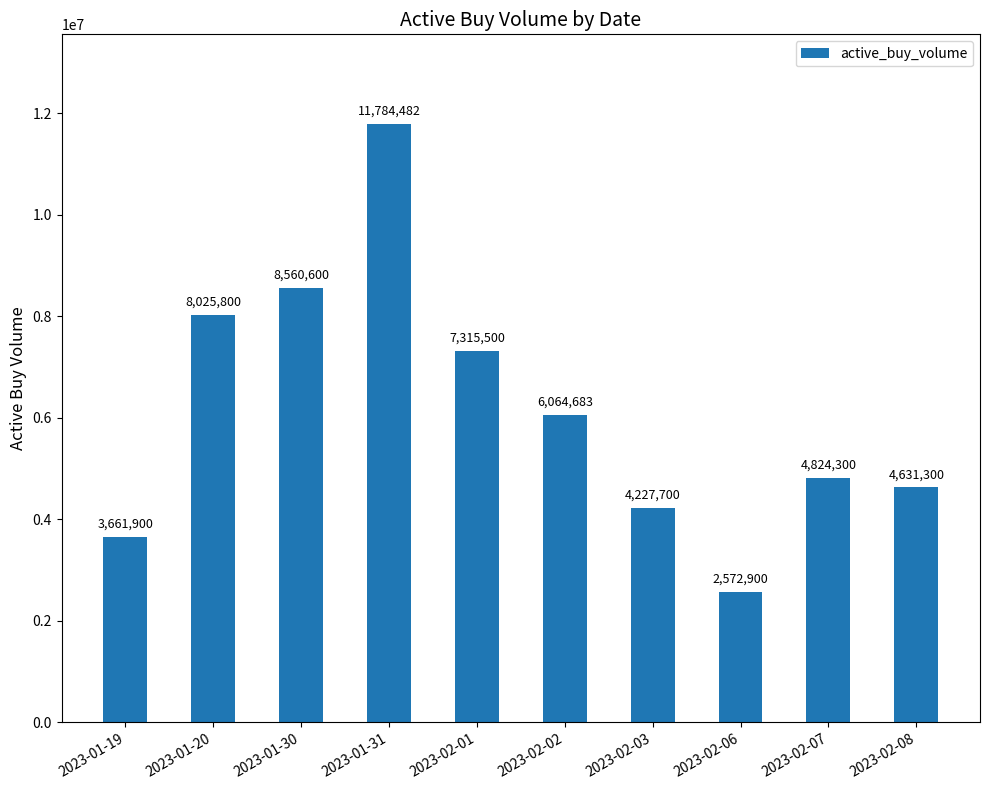

How many bars are there in total?

10